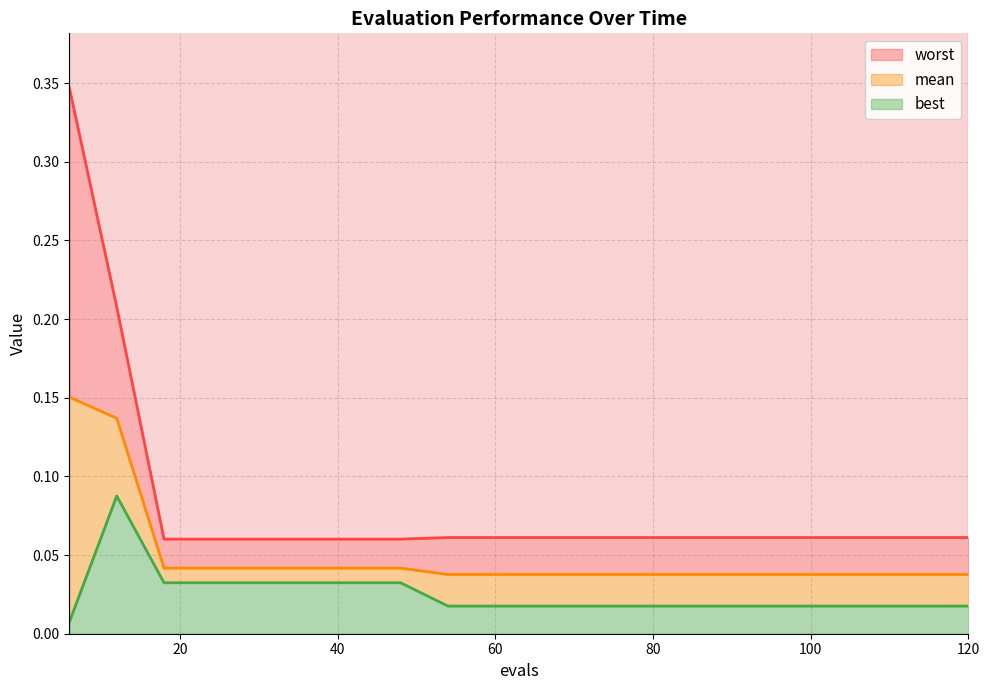

True or false: mean and worst cross at least once.

False